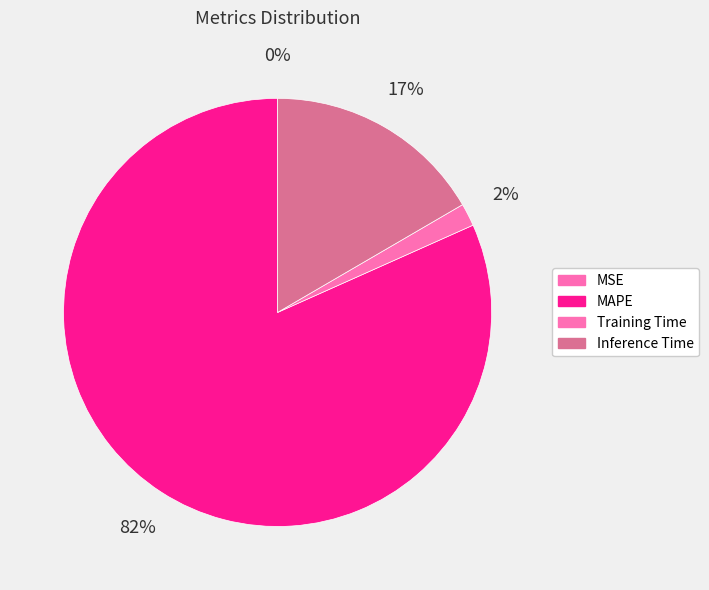

What is the change in value from MSE to Inference Time?

+1.0